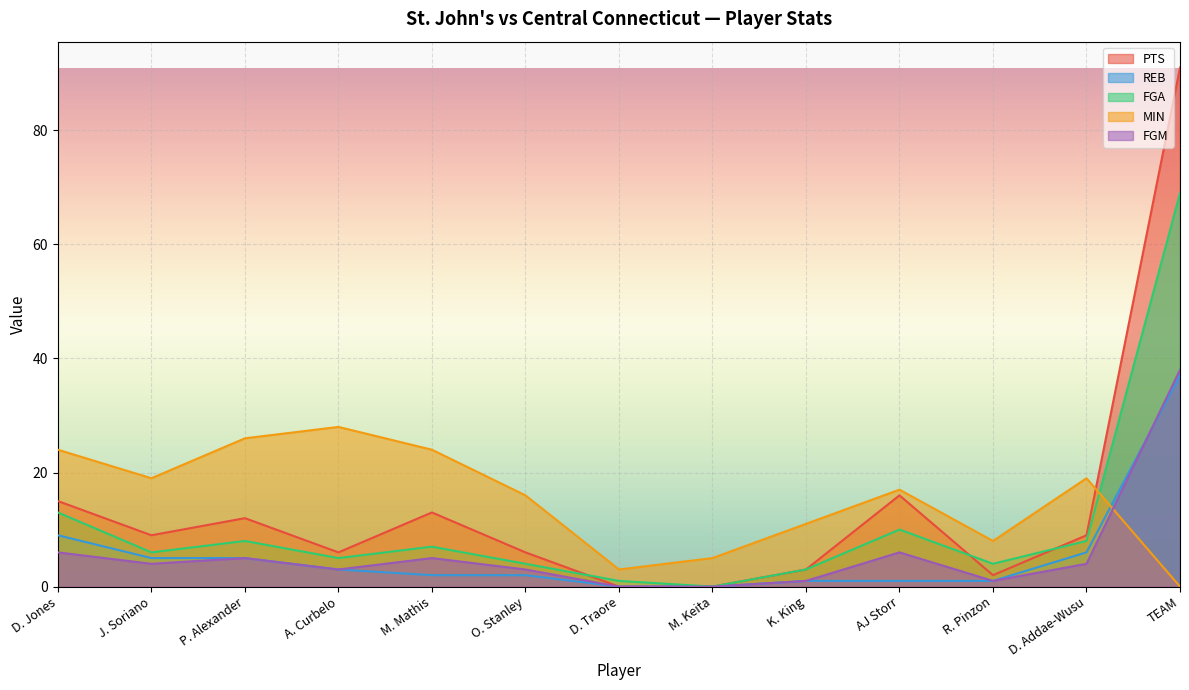

What is the sum of all REB values?

72